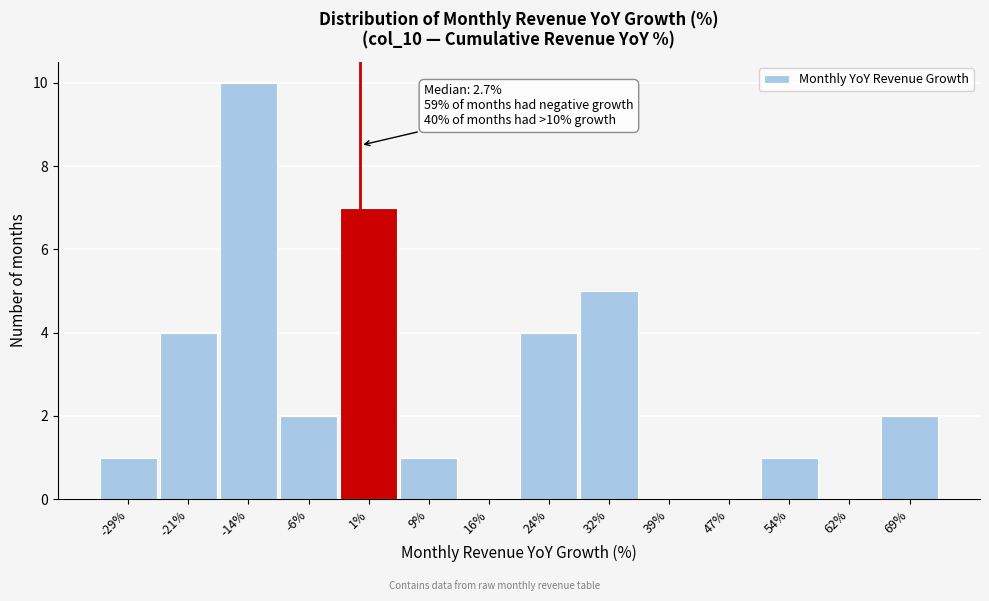

Reading left to right, extract all data points from this chart.

-29%=1	-21%=4	-14%=10	-6%=2	1%=7	9%=1	16%=0	24%=4	32%=5	39%=0	47%=0	54%=1	62%=0	69%=2